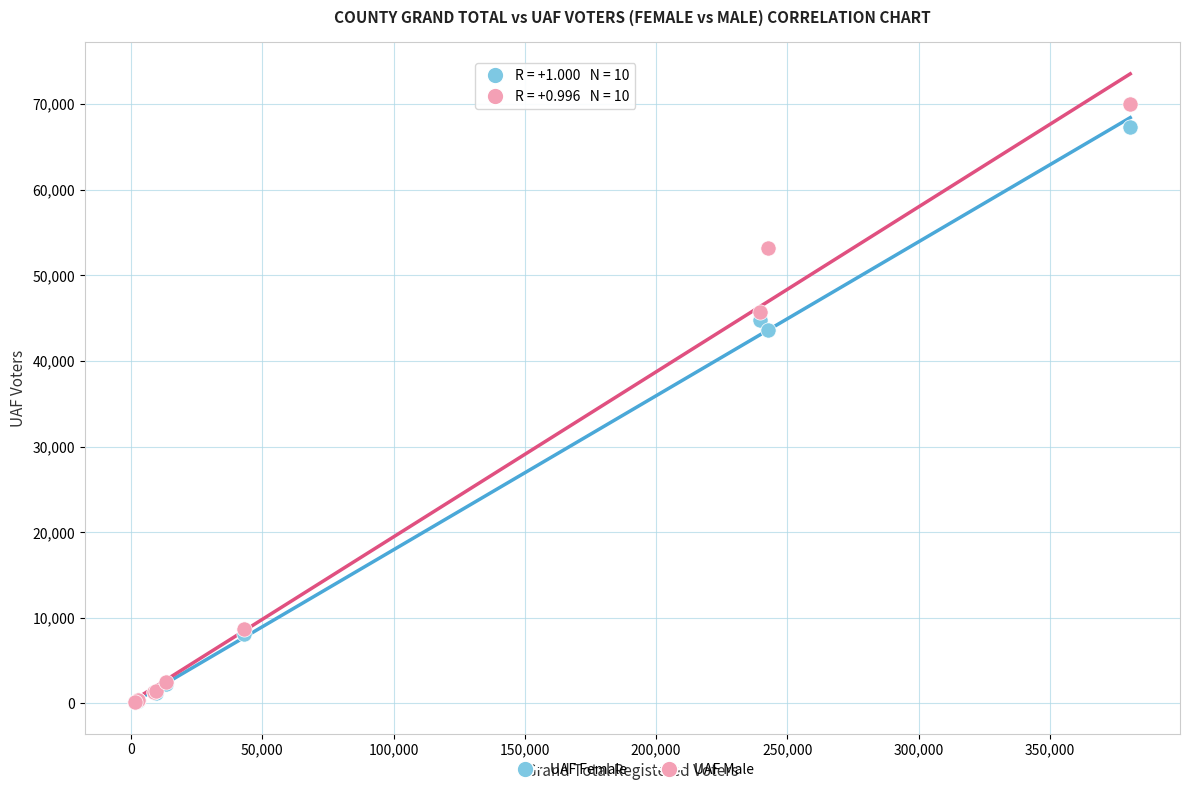

What are all the series names shown in the legend?

UAF Female, UAF Male